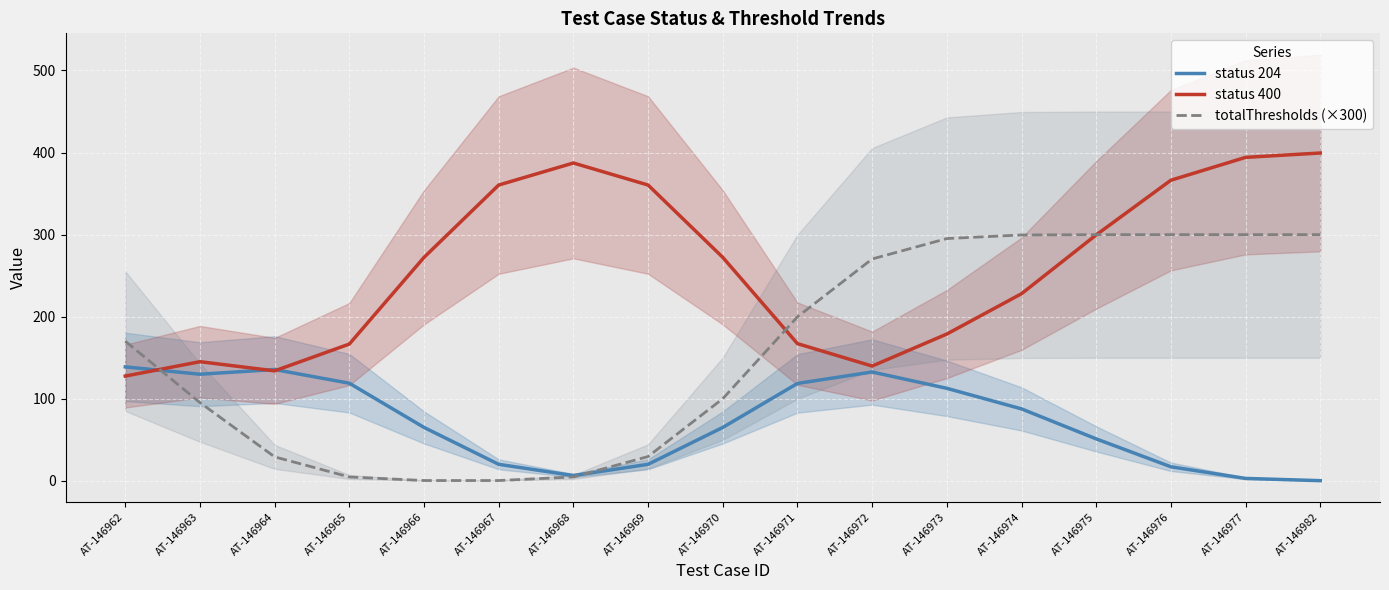

Which category has the lowest value across all series?

AT-146982